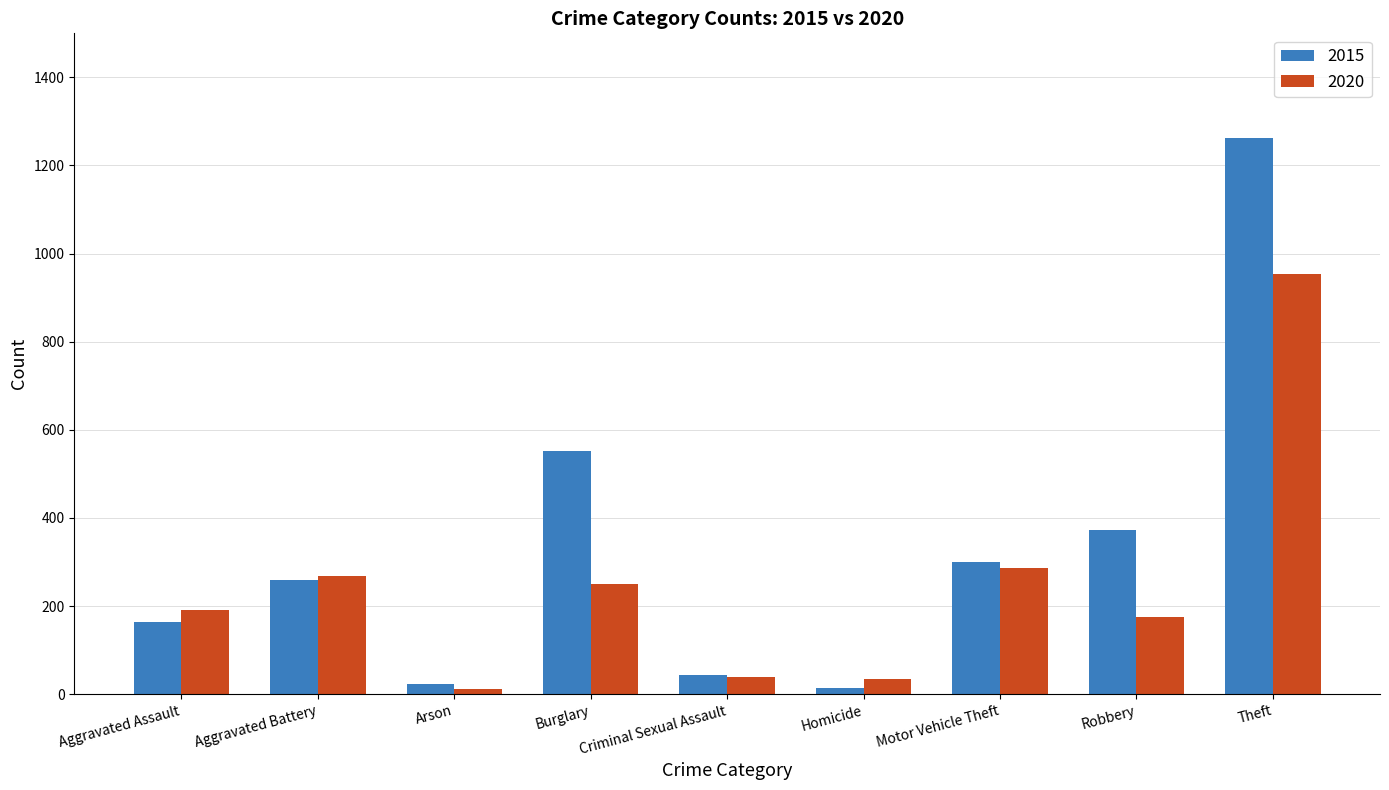

Count the number of data series in this chart.

2